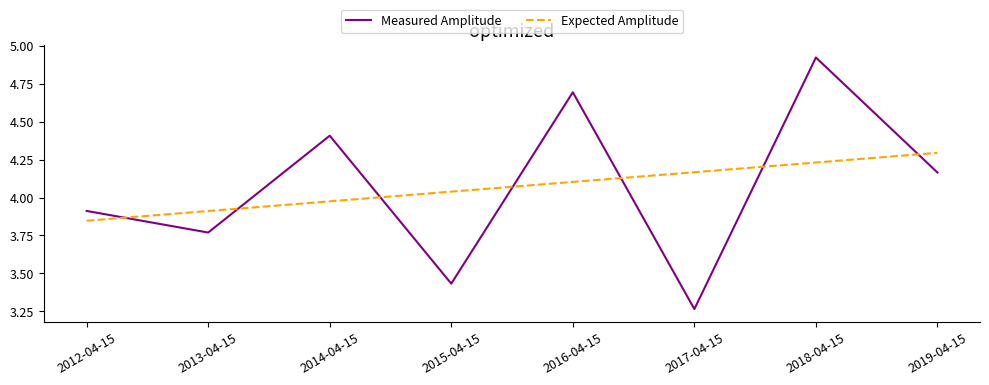

At which category is the sum across all series the highest?

2018-04-15